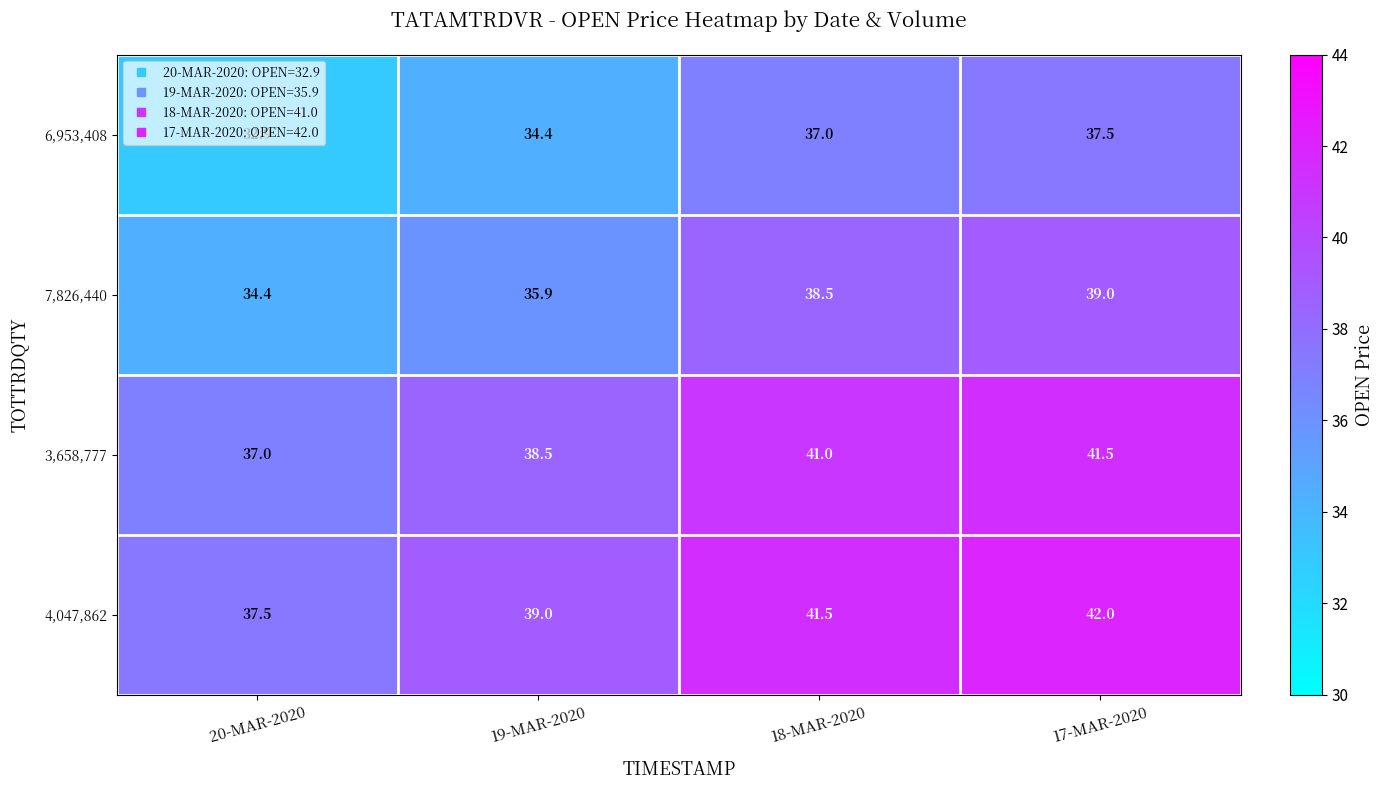

What is the minimum value shown in the chart?

32.9